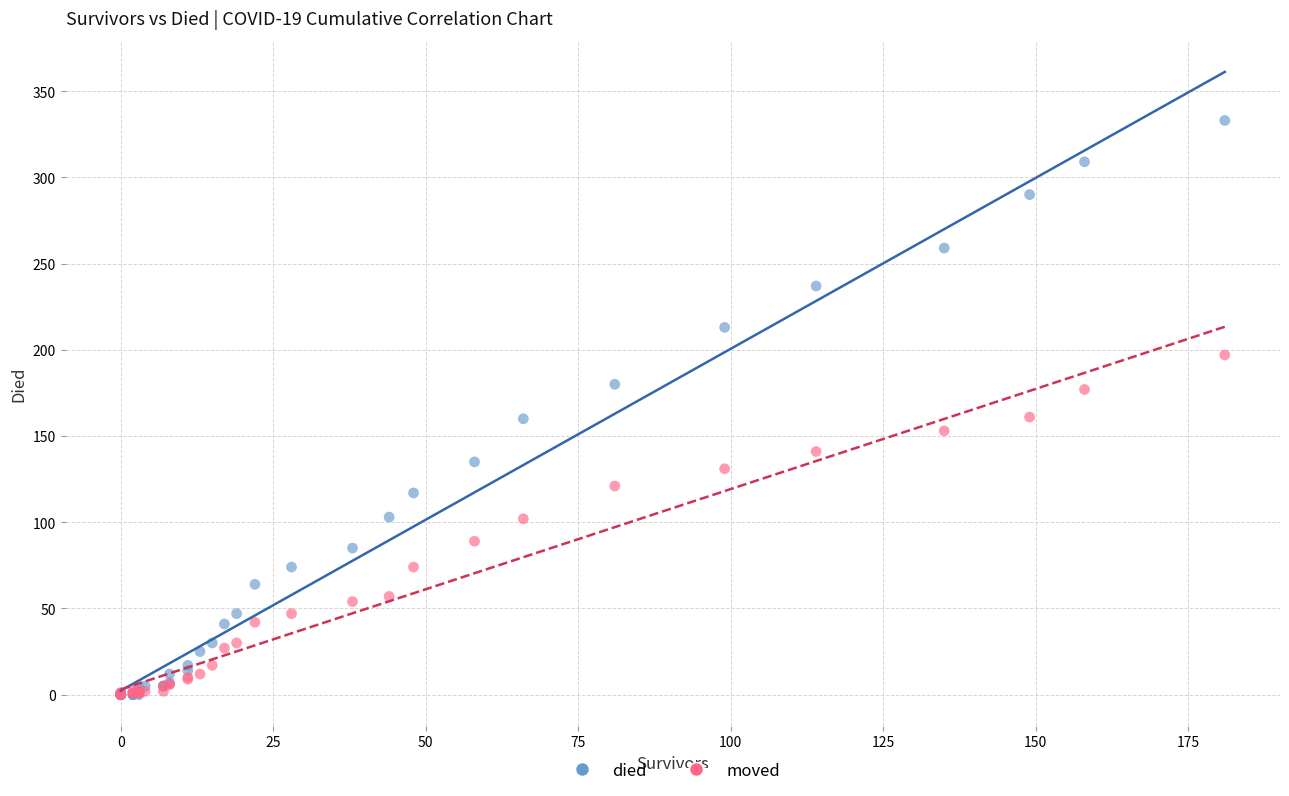

What are all the series names shown in the legend?

died, moved